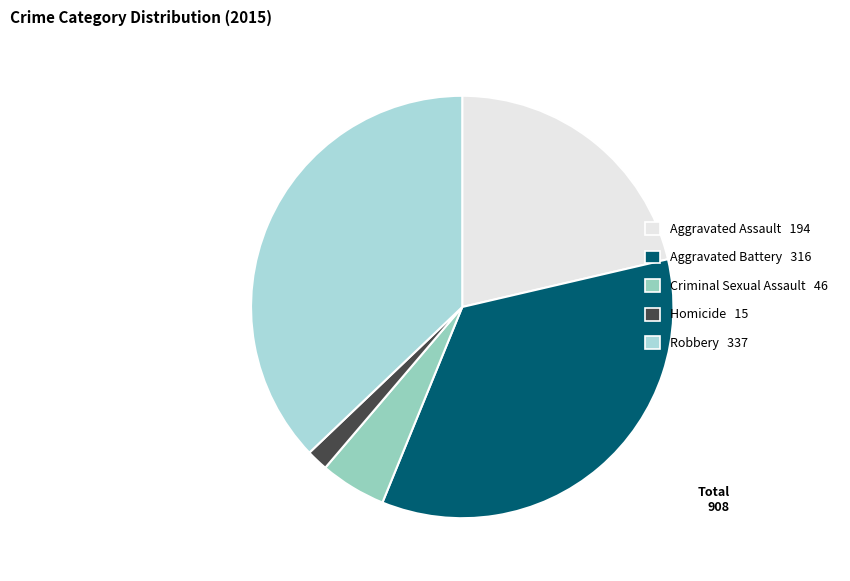

Which category has the biggest portion of the pie?

Robbery